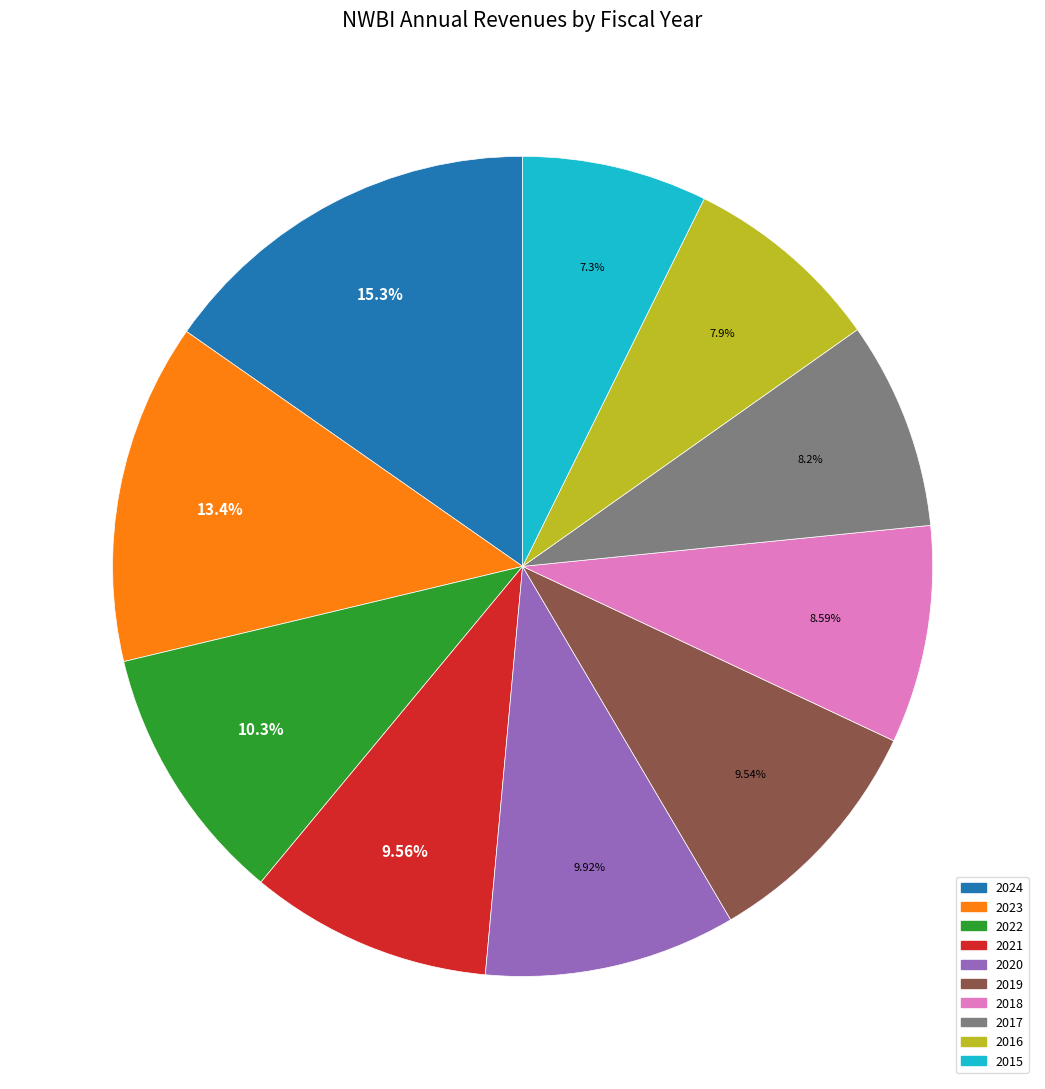

Is there any slice that represents more than half of the pie?

No